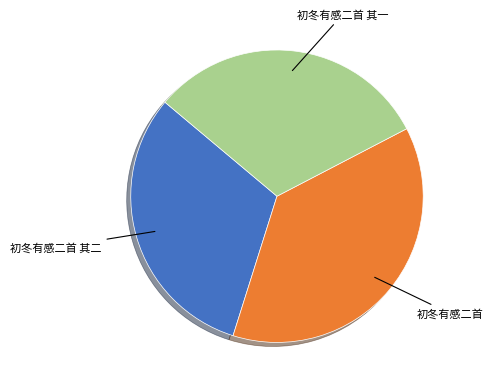

Is there any slice that represents more than half of the pie?

No